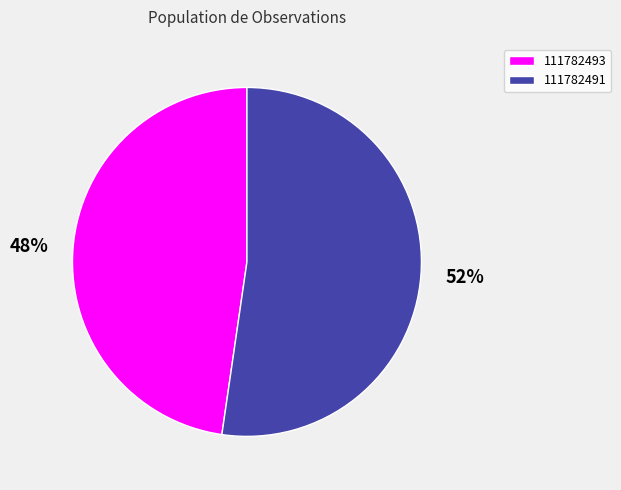

What percentage is the 111782493 slice, to the nearest percent?

48%